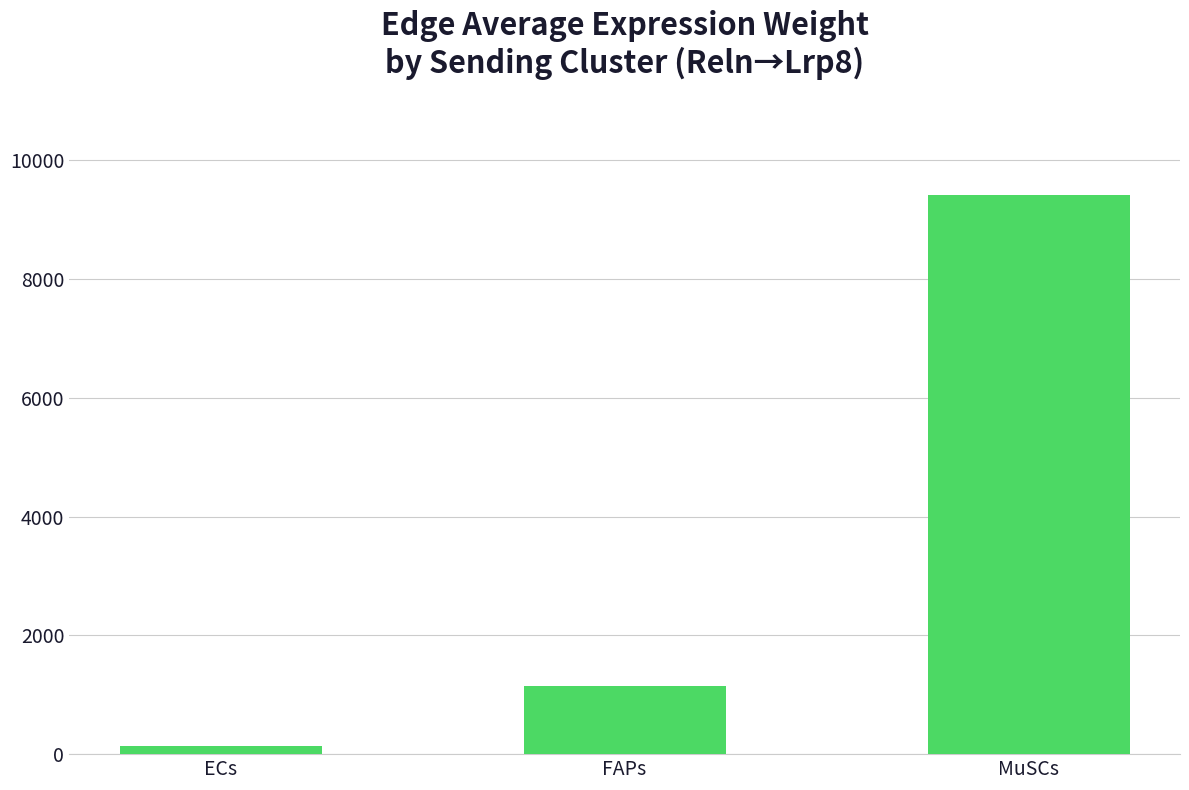

What position from the right is FAPs?

2